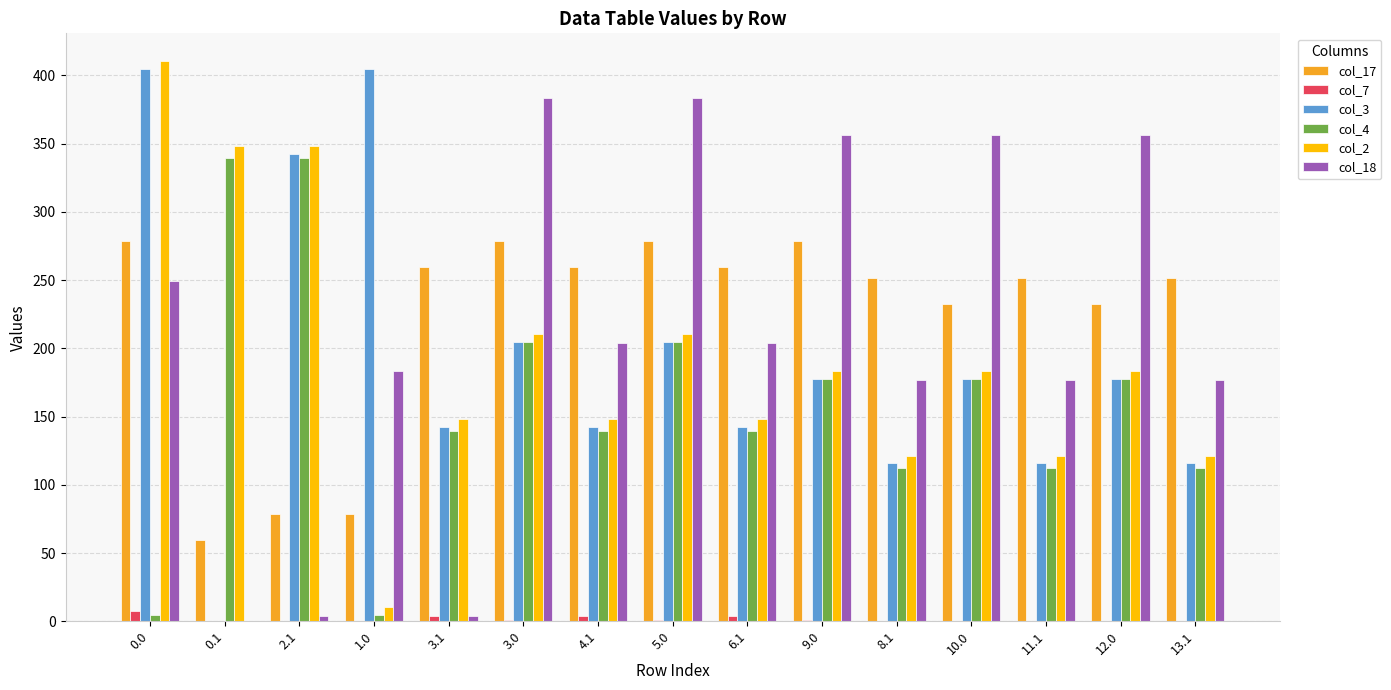

What is the sum of all col_17 values?

3331.8